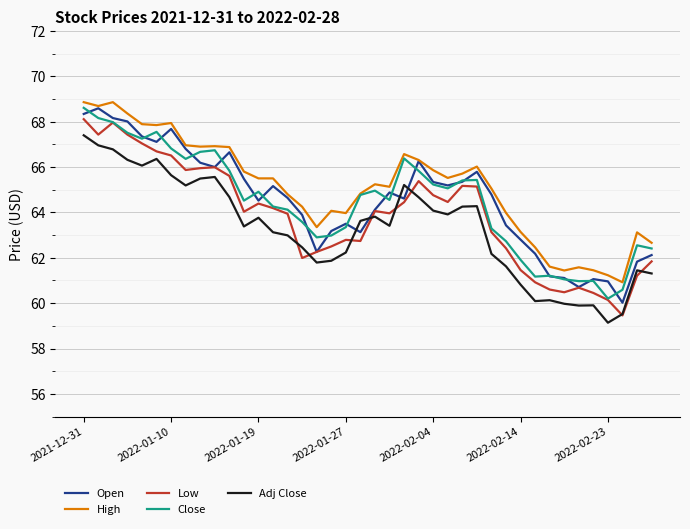

What is the maximum value shown in the chart?

68.9